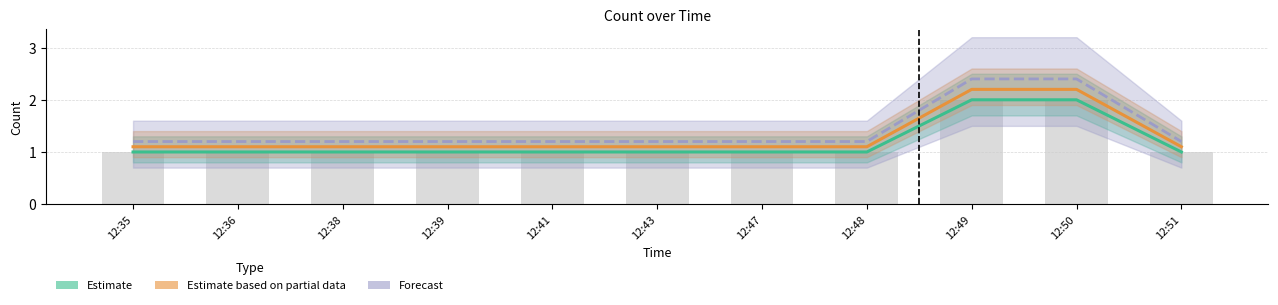

Which series has the largest total across all categories?

Forecast